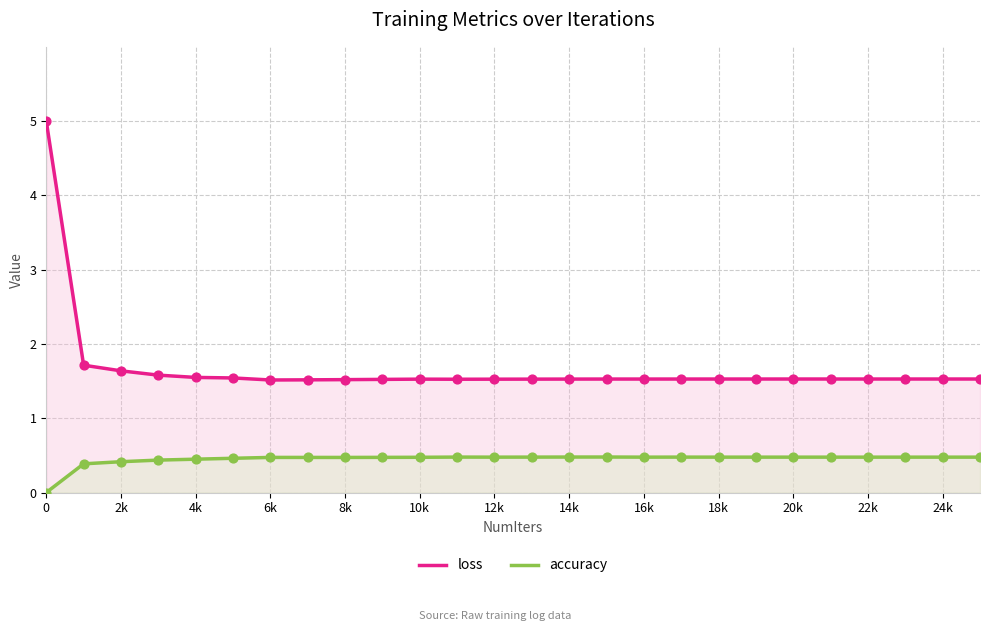

Which series reaches the maximum Y coordinate?

loss